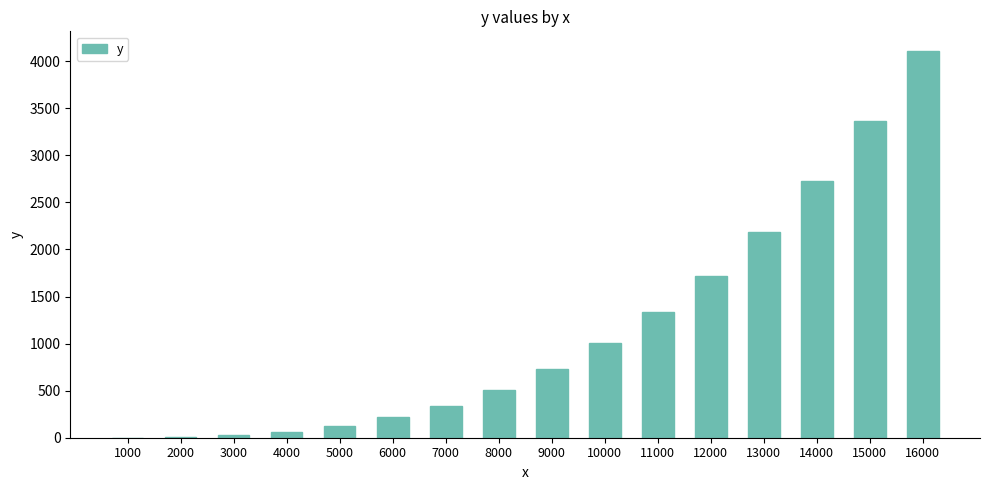

At which category does the chart reach its peak across all series?

16000